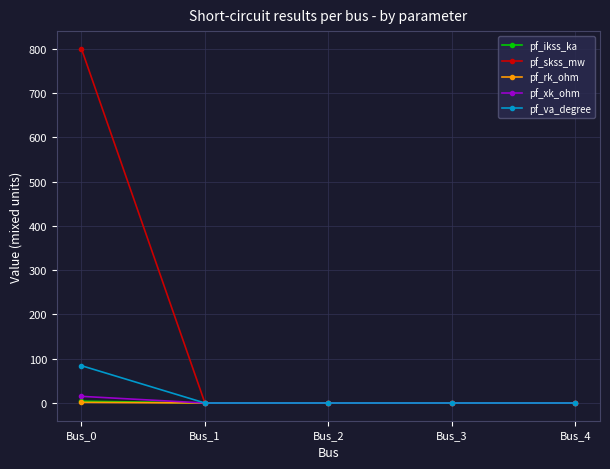

Is it true that pf_rk_ohm equals 0.0 at Bus_3?

True